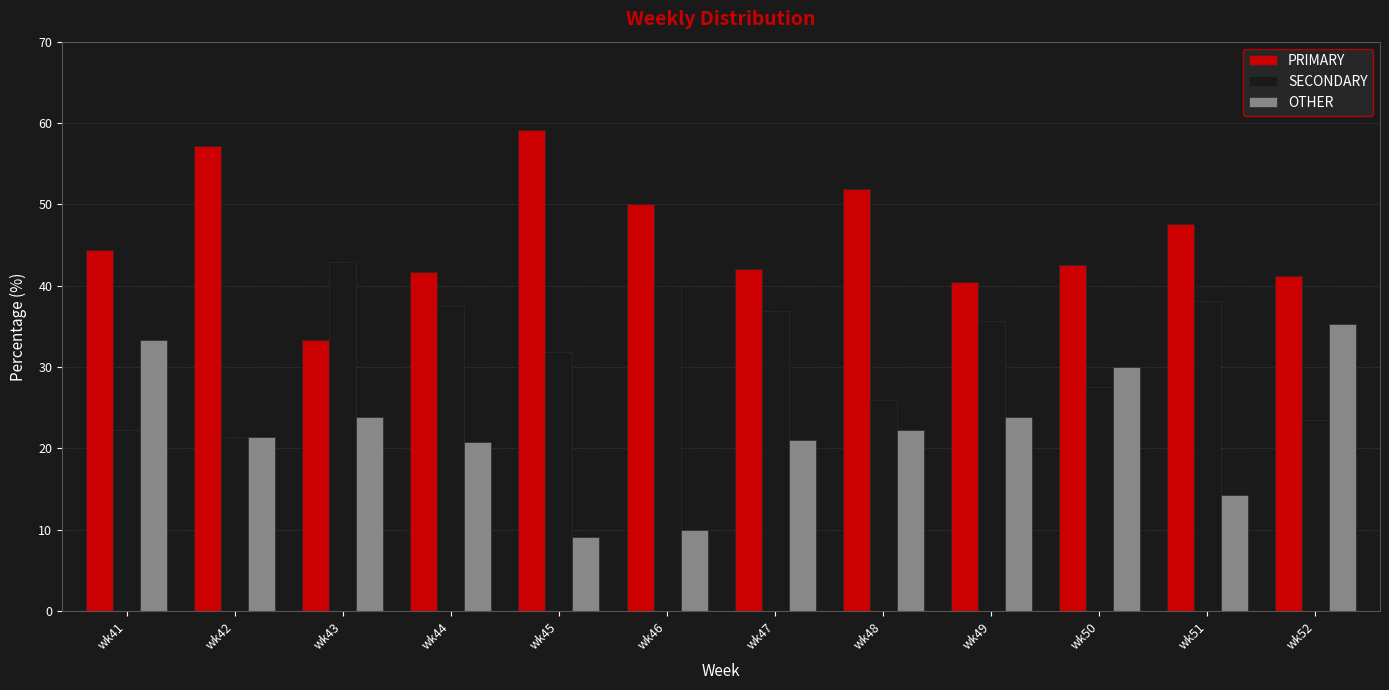

What is the sum of all PRIMARY values?

551.4